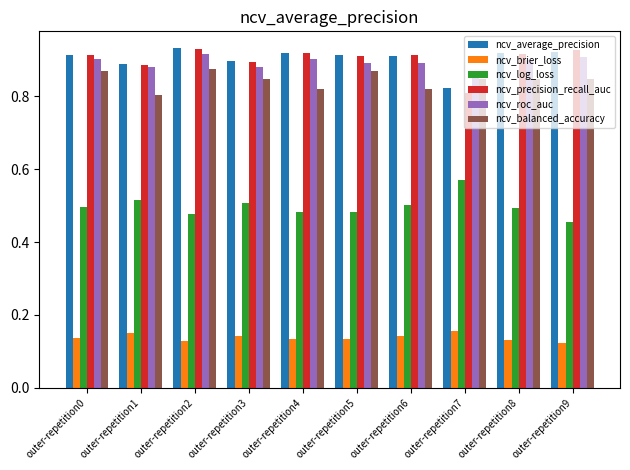

At which label is ncv_precision_recall_auc closest to 0?

outer-repetition7